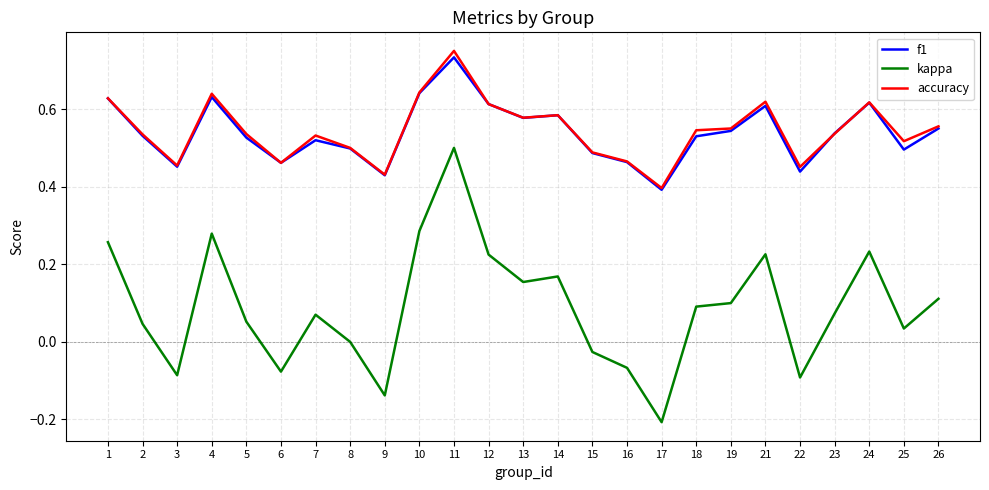

At which label does accuracy reach its peak?

11